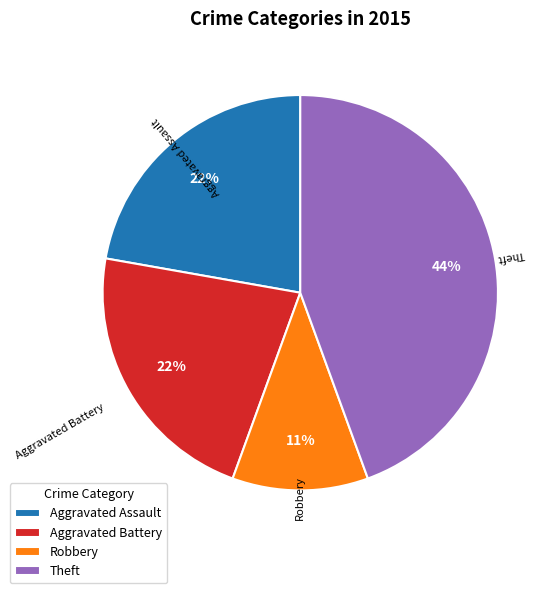

To the nearest percent, what is the average slice percentage?

25%